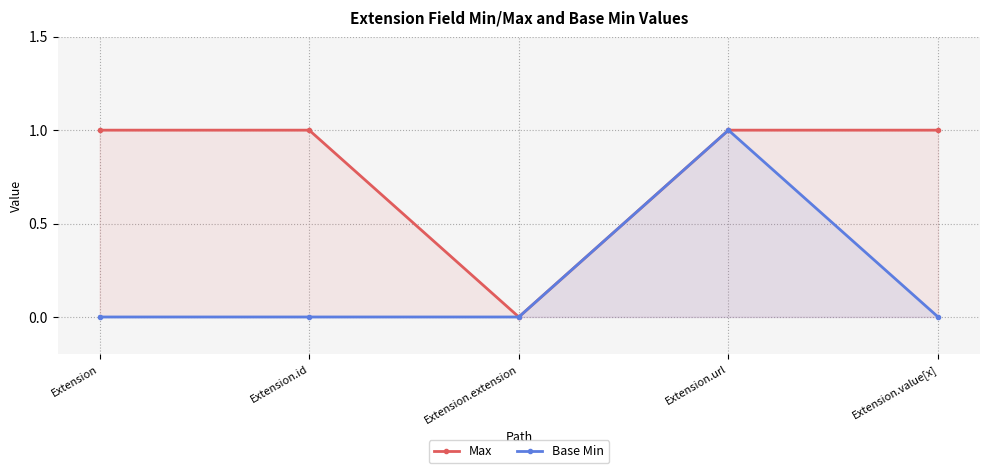

True or false: Base Min and Max cross at least once.

False